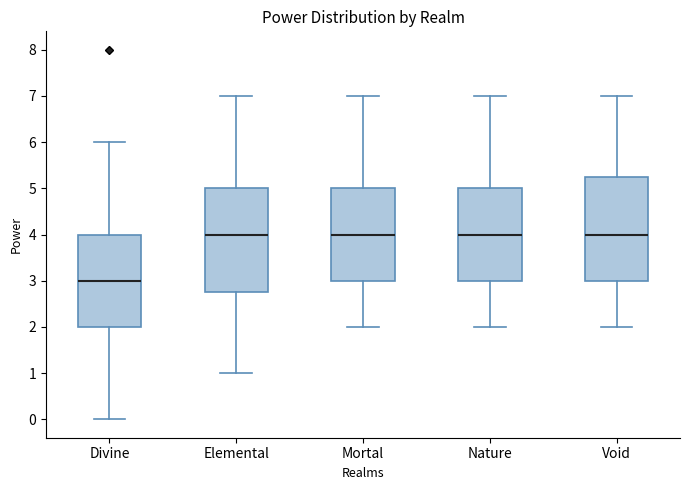

Reading left to right, transcribe this box plot: for each box, give where its median line is, the range the box spans, and where its two whiskers end, as read against the y-axis. The values are not printed on the chart, so give them approximately, as read against the axis.

Divine: median 3.0, box 2.0 to 4.0, whiskers 0.0 to 6.0
Elemental: median 4.0, box 2.8 to 5.0, whiskers 1.0 to 7.0
Mortal: median 4.0, box 3.0 to 5.0, whiskers 2.0 to 7.0
Nature: median 4.0, box 3.0 to 5.0, whiskers 2.0 to 7.0
Void: median 4.0, box 3.0 to 5.3, whiskers 2.0 to 7.0